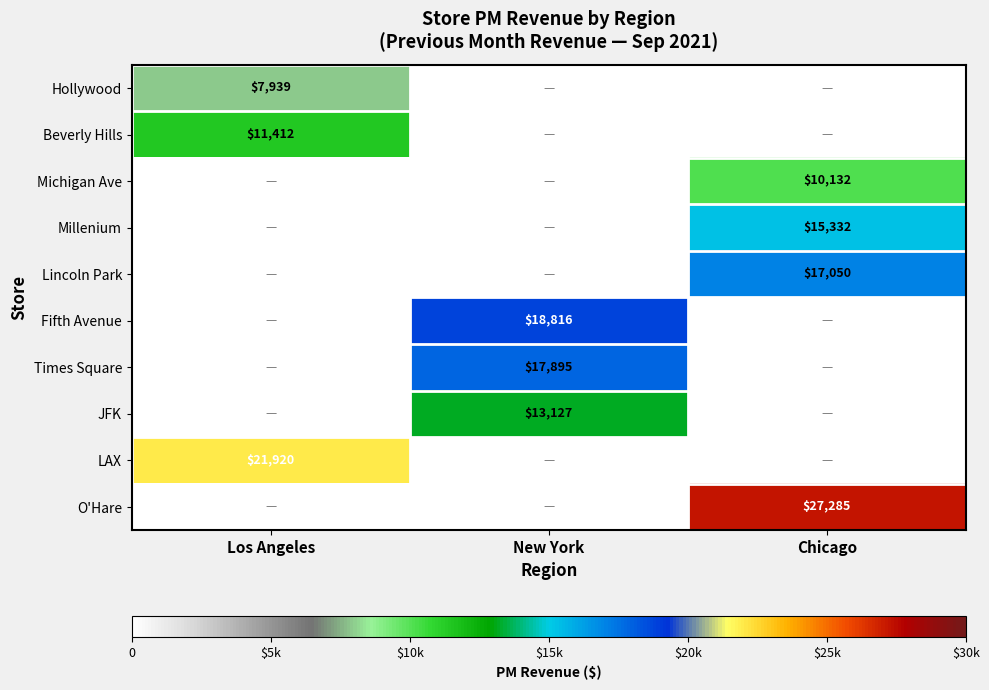

Is it true that Fifth Avenue equals 18816 at New York?

True